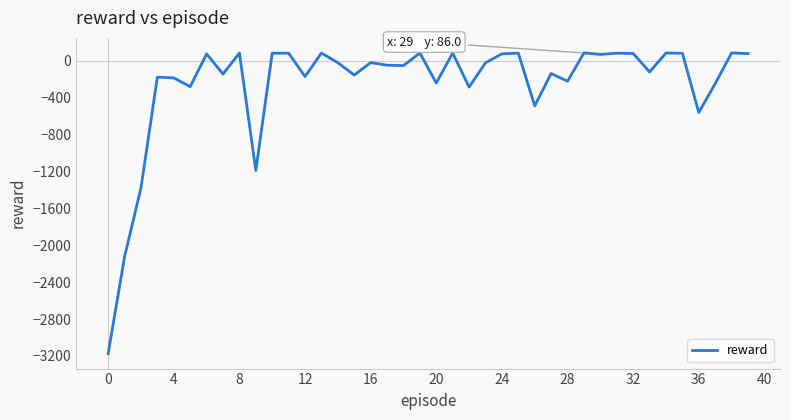

What is the maximum value shown in the chart?

86